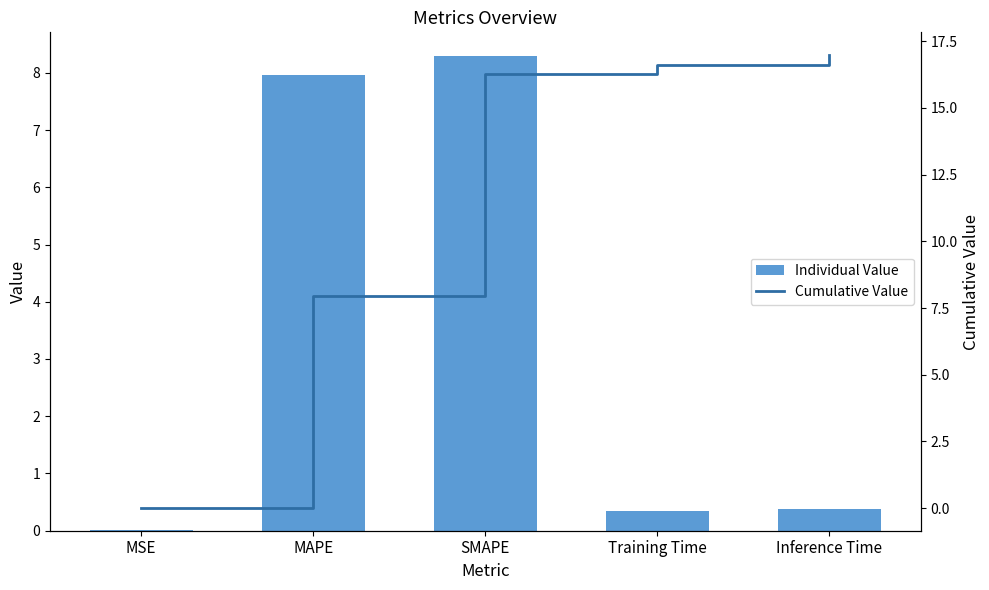

List the series in order of their peak value, highest first.

Cumulative Value, Individual Value